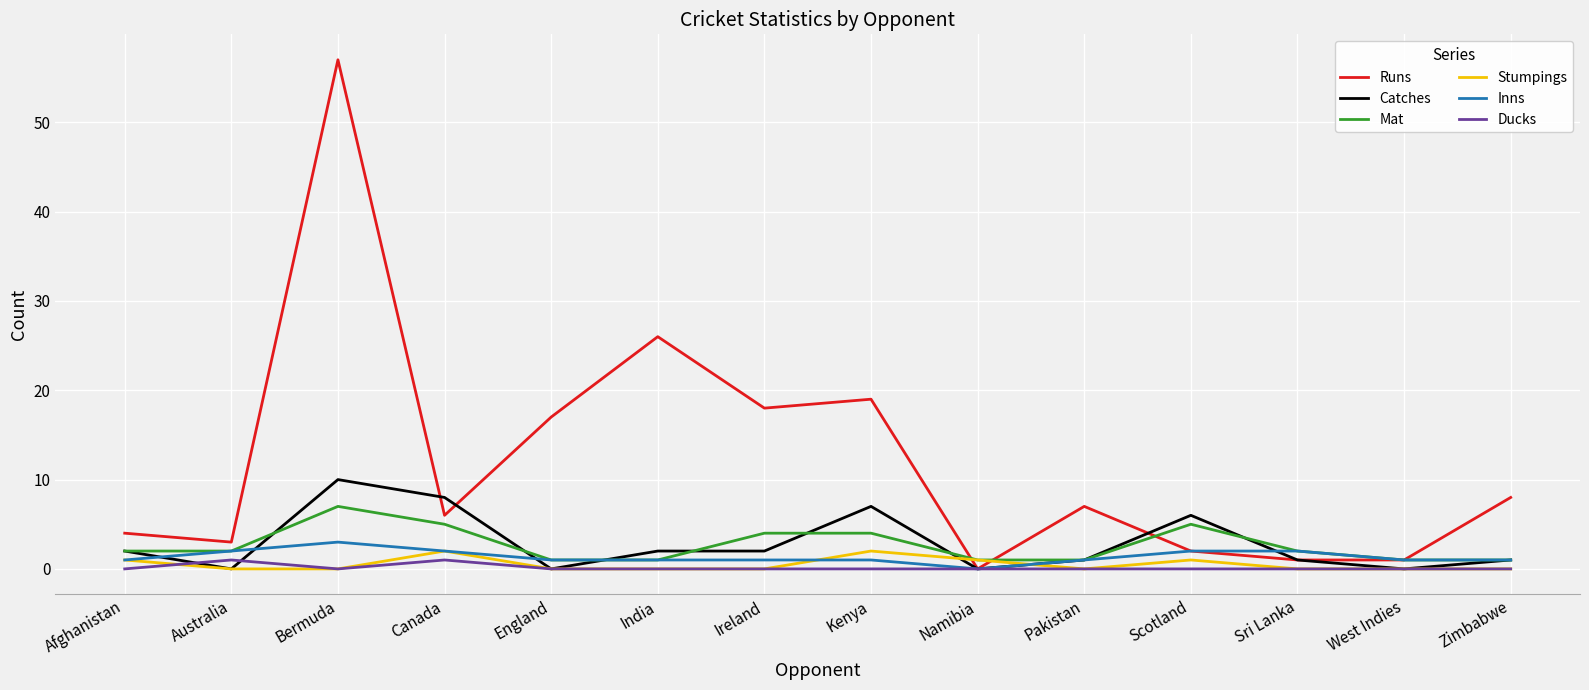

The Catches series shows 0 at Ireland. True or false?

False